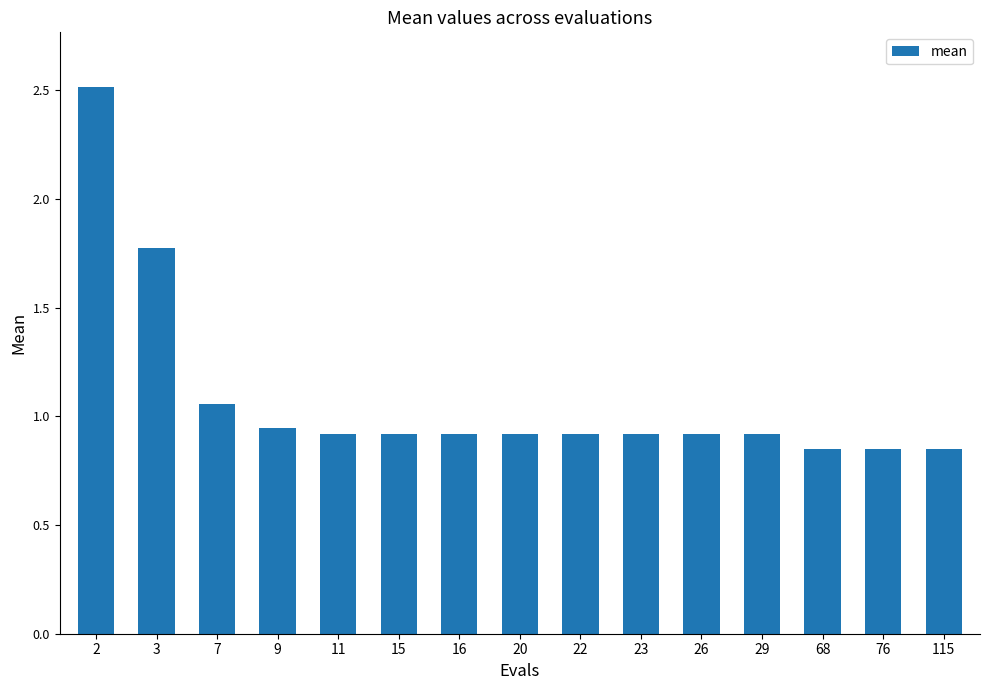

True or false: the data shows 1.6 at 23.

False